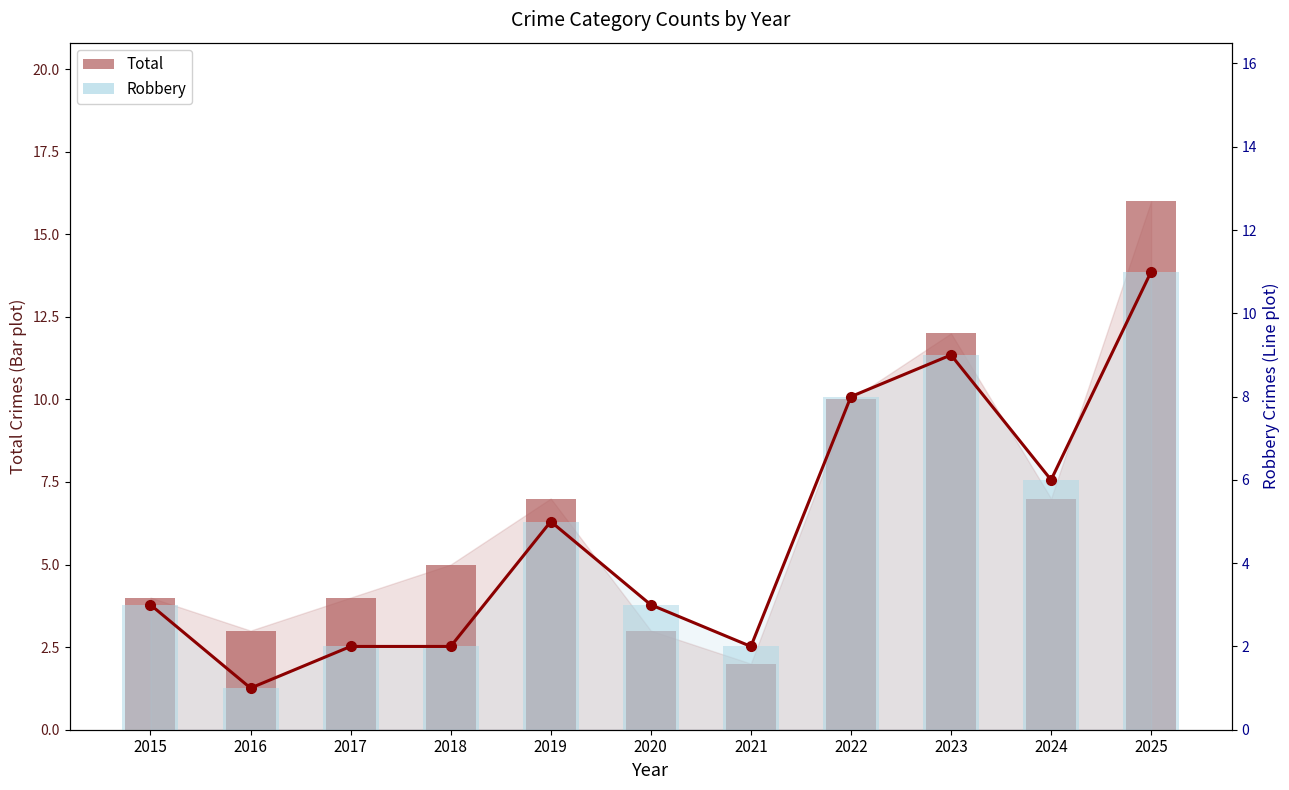

Reading right to left, transcribe all the data shown in this chart.

Total: 16	7	12	10	2	3	7	5	4	3	4
Robbery (line): 11	6	9	8	2	3	5	2	2	1	3
Robbery: 11	6	9	8	2	3	5	2	2	1	3